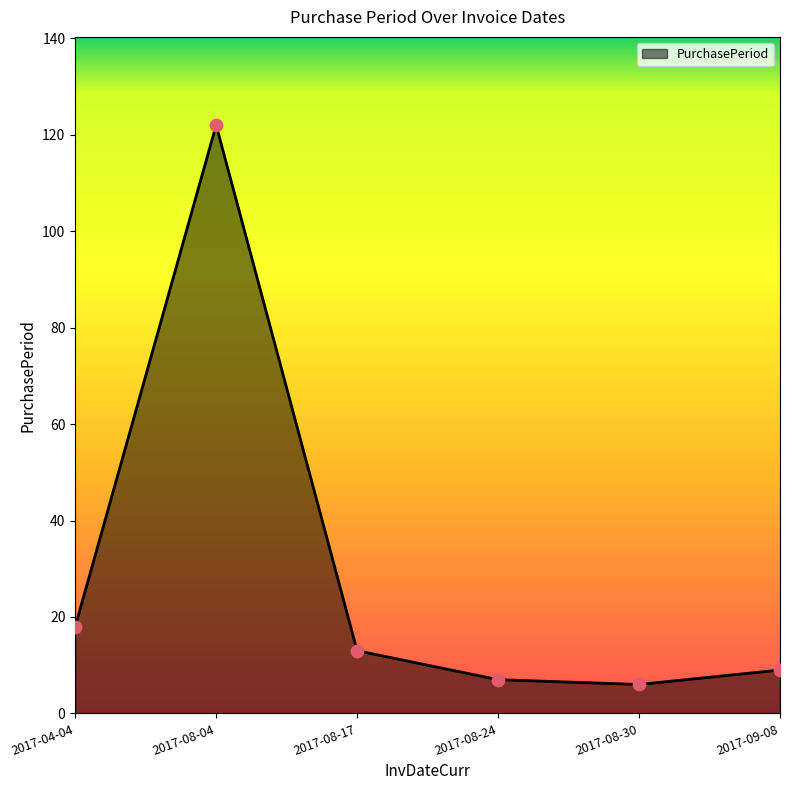

What is the change in value from 2017-08-17 to 2017-09-08?

-4